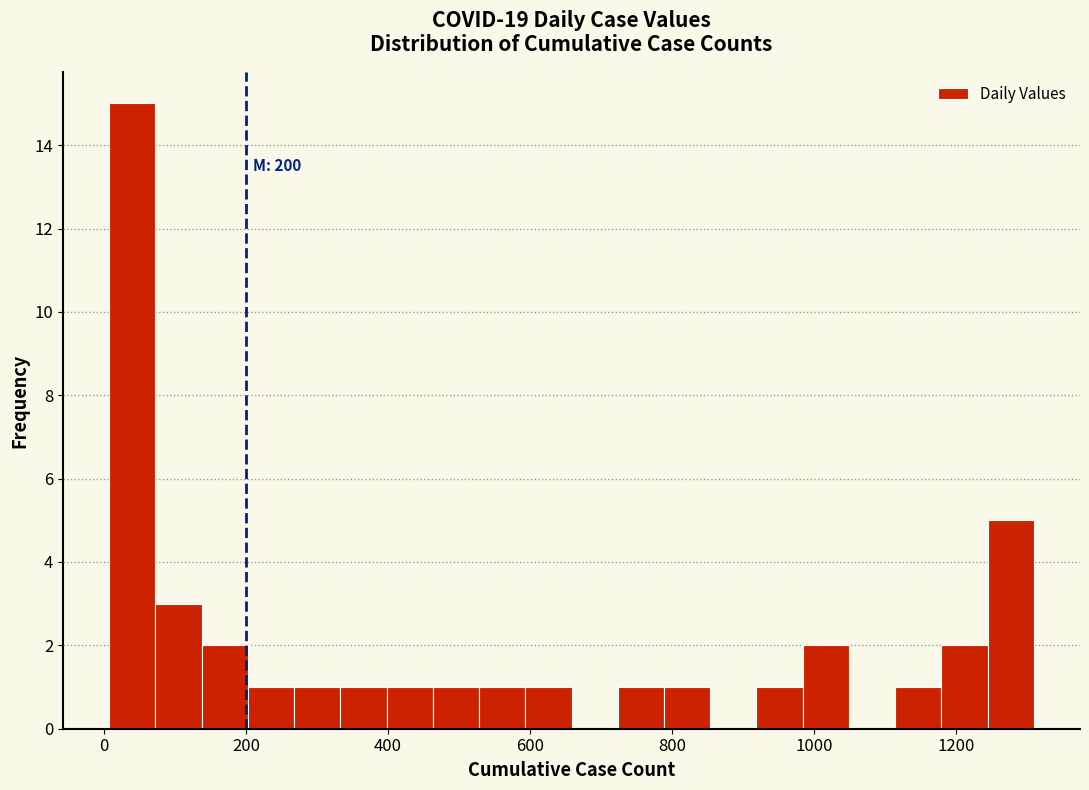

Read against the x-axis, roughly where is the centre of the tallest bar?

40